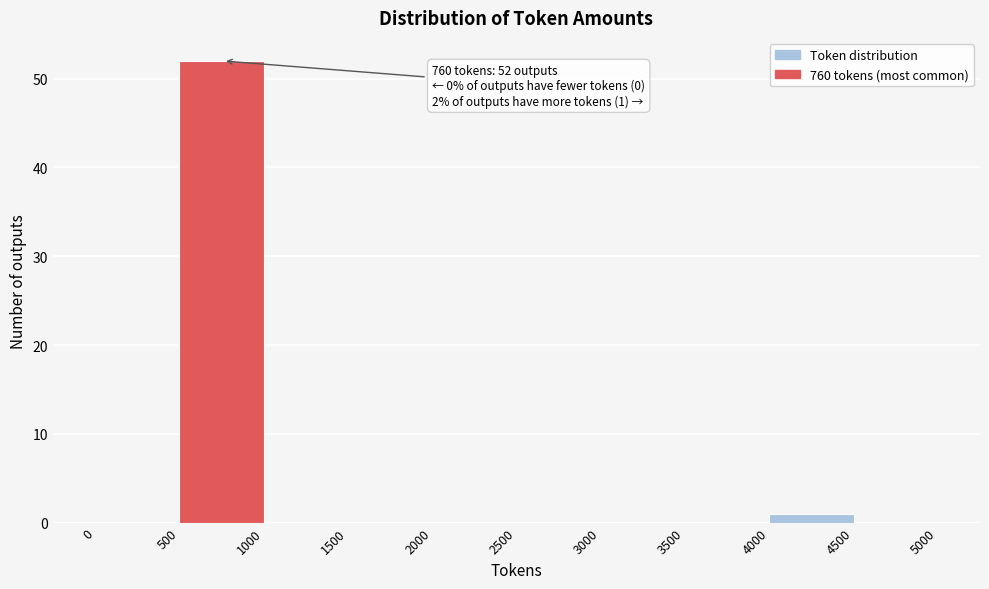

Which range on the x-axis has the tallest bar?

500 to 1000